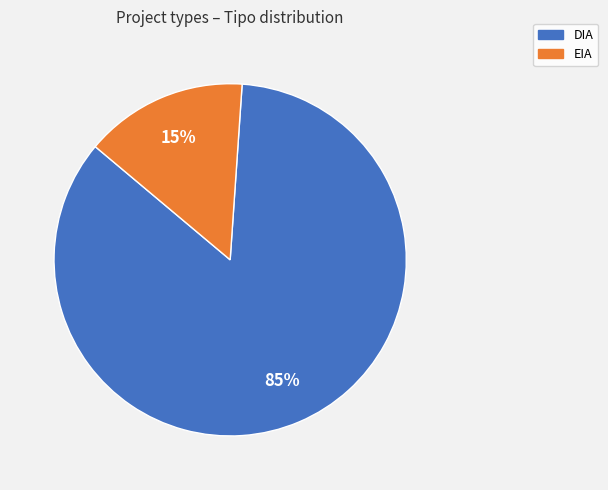

What is the smallest slice in the pie chart?

EIA